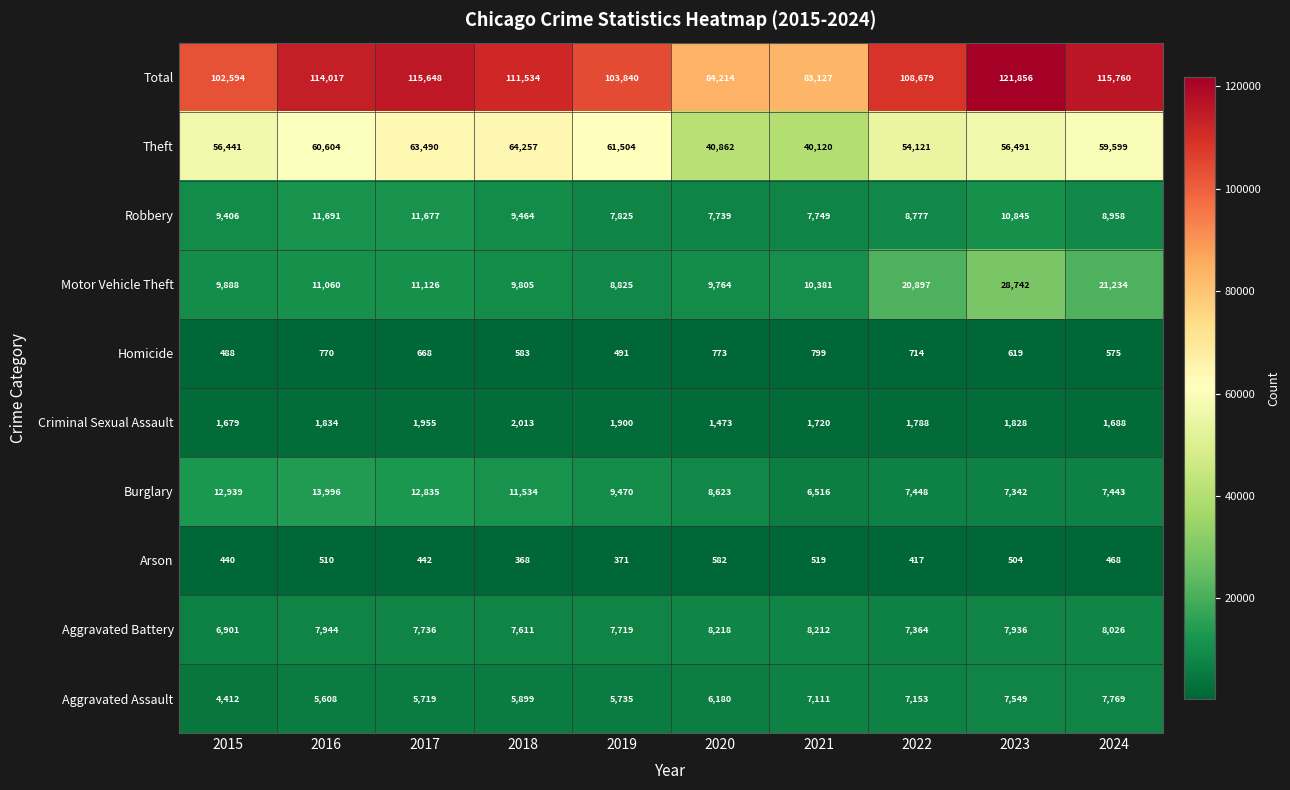

What is the maximum value shown in the chart?

121856